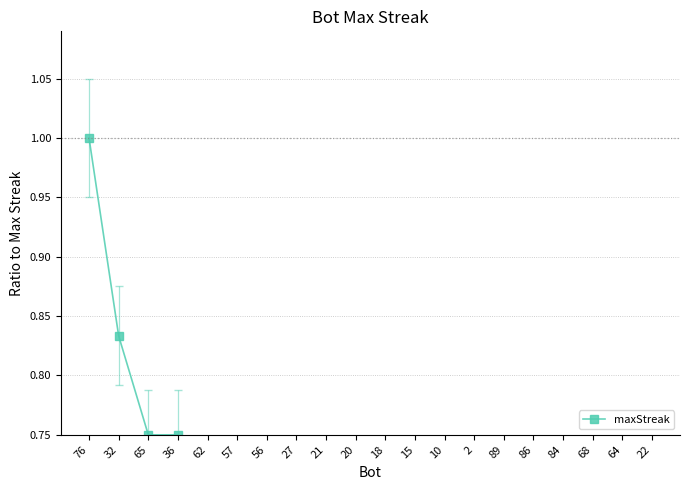

The value at 62 is 0.7. True or false?

True